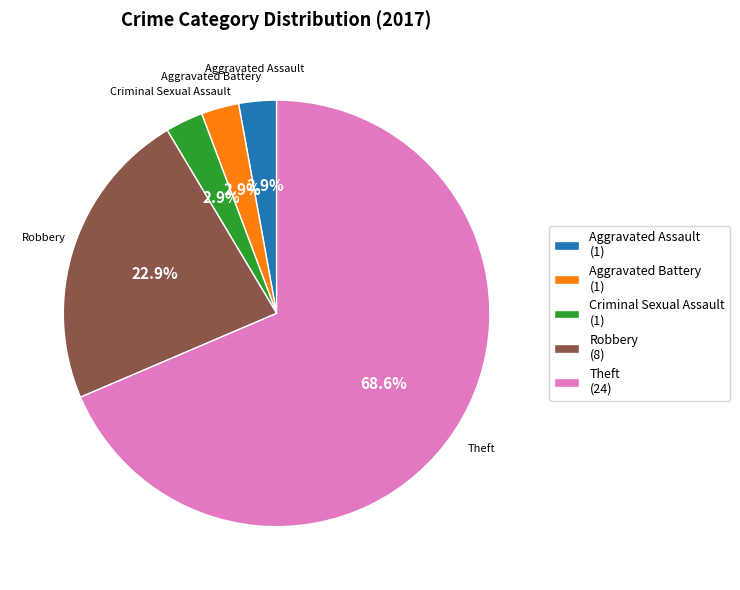

What is the majority slice?

Theft (24)